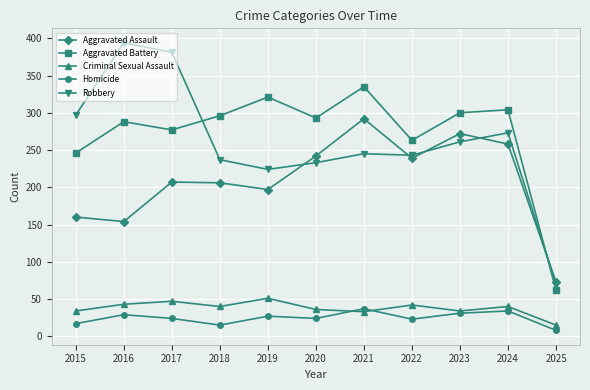

What is the difference between the Aggravated Battery values at 2023 and 2022?

37